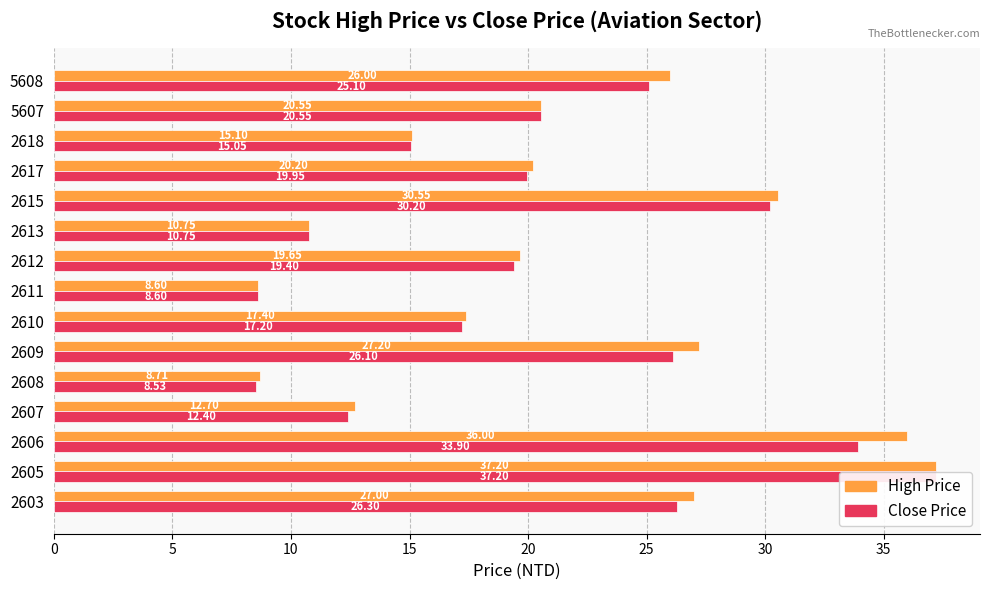

How many data points in Close Price are less than 19?

6